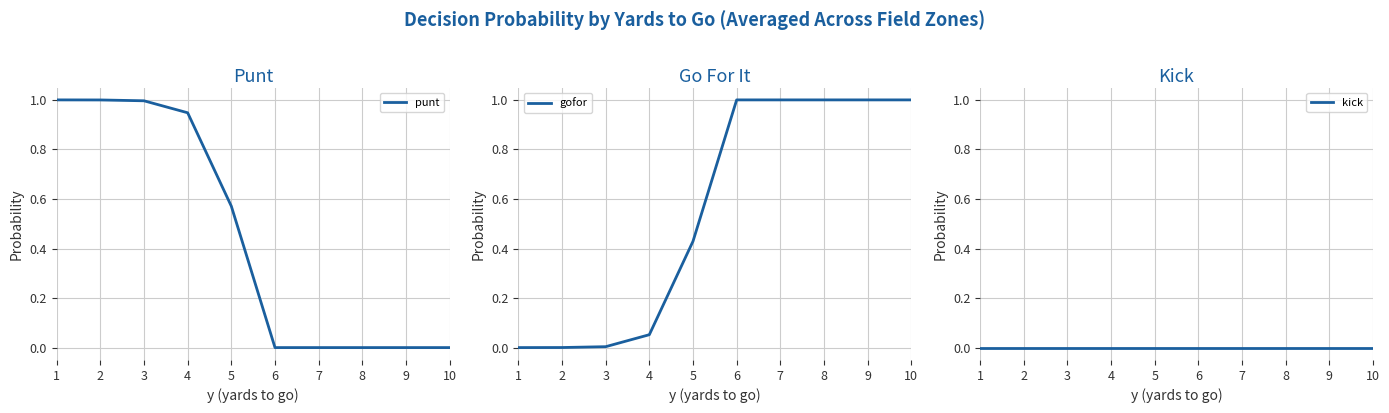

At which category does the chart reach its peak across all series?

1